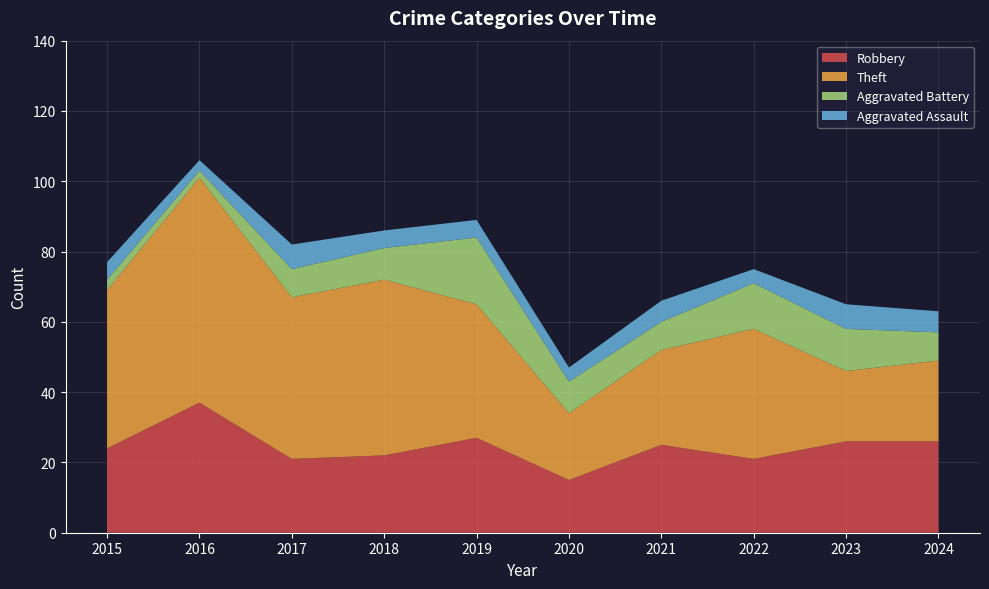

Reading left to right, extract all data points from this chart.

Robbery: 2015=24	2016=37	2017=21	2018=22	2019=27	2020=15	2021=25	2022=21	2023=26	2024=26
Theft: 2015=45	2016=64	2017=46	2018=50	2019=38	2020=19	2021=27	2022=37	2023=20	2024=23
Aggravated Battery: 2015=3	2016=2	2017=8	2018=9	2019=19	2020=9	2021=8	2022=13	2023=12	2024=8
Aggravated Assault: 2015=5	2016=3	2017=7	2018=5	2019=5	2020=4	2021=6	2022=4	2023=7	2024=6